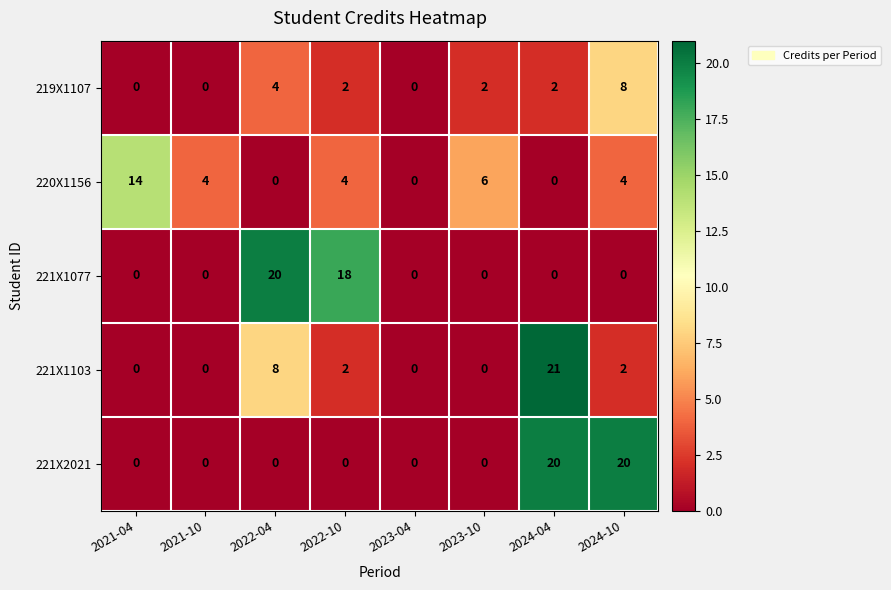

What is the total value across all series at 2024-04?

43